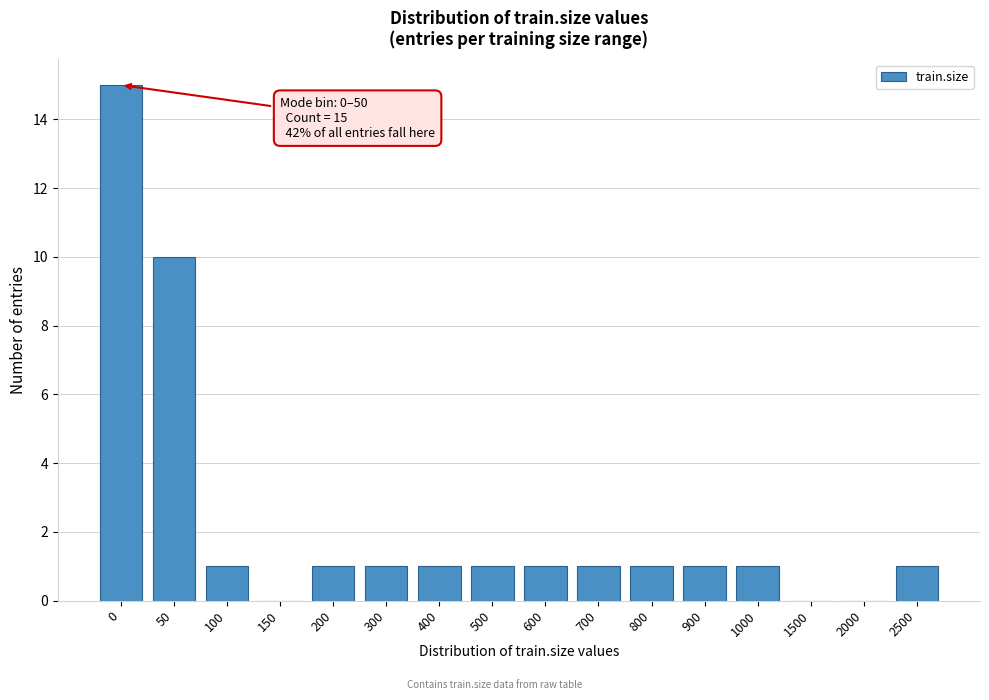

Reading left to right, what are all the values shown in this chart?

0=15	50=10	100=1	150=0	200=1	300=1	400=1	500=1	600=1	700=1	800=1	900=1	1000=1	1500=0	2000=0	2500=1